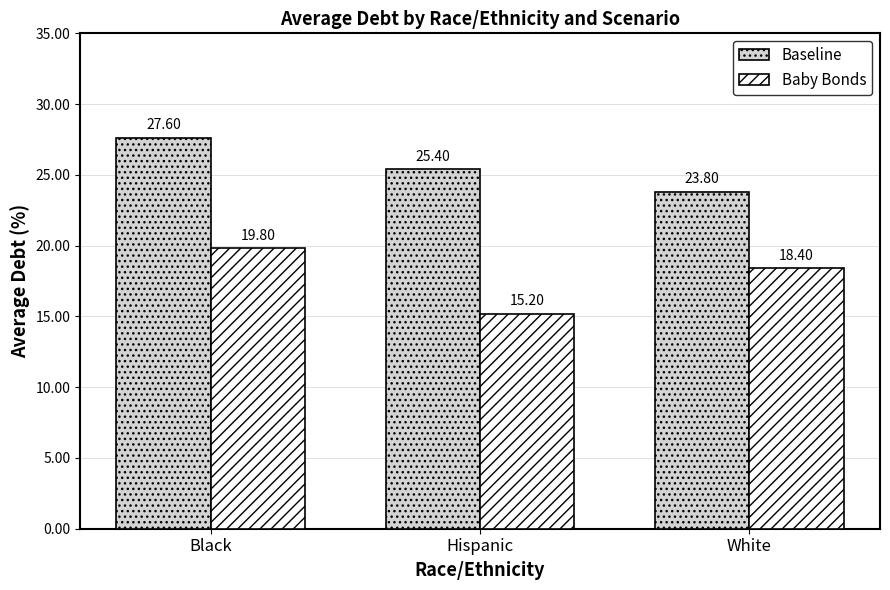

The value of Baseline at Hispanic is 25.4. True or false?

True